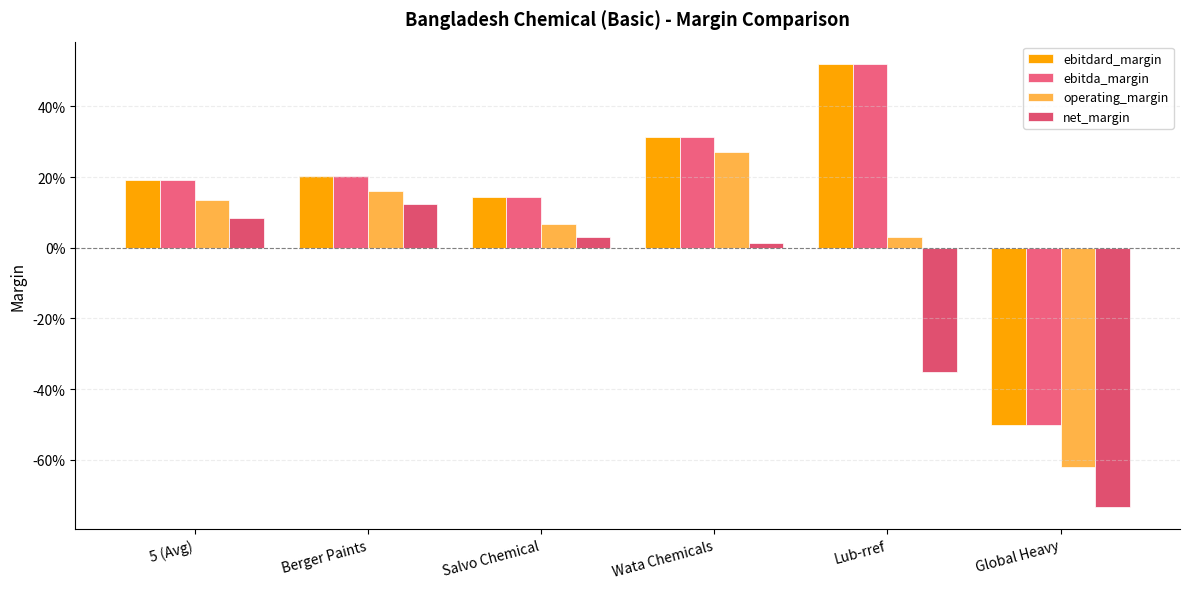

Rank the series at 5 (Avg) from highest to lowest value.

ebitdard_margin, ebitda_margin, operating_margin, net_margin